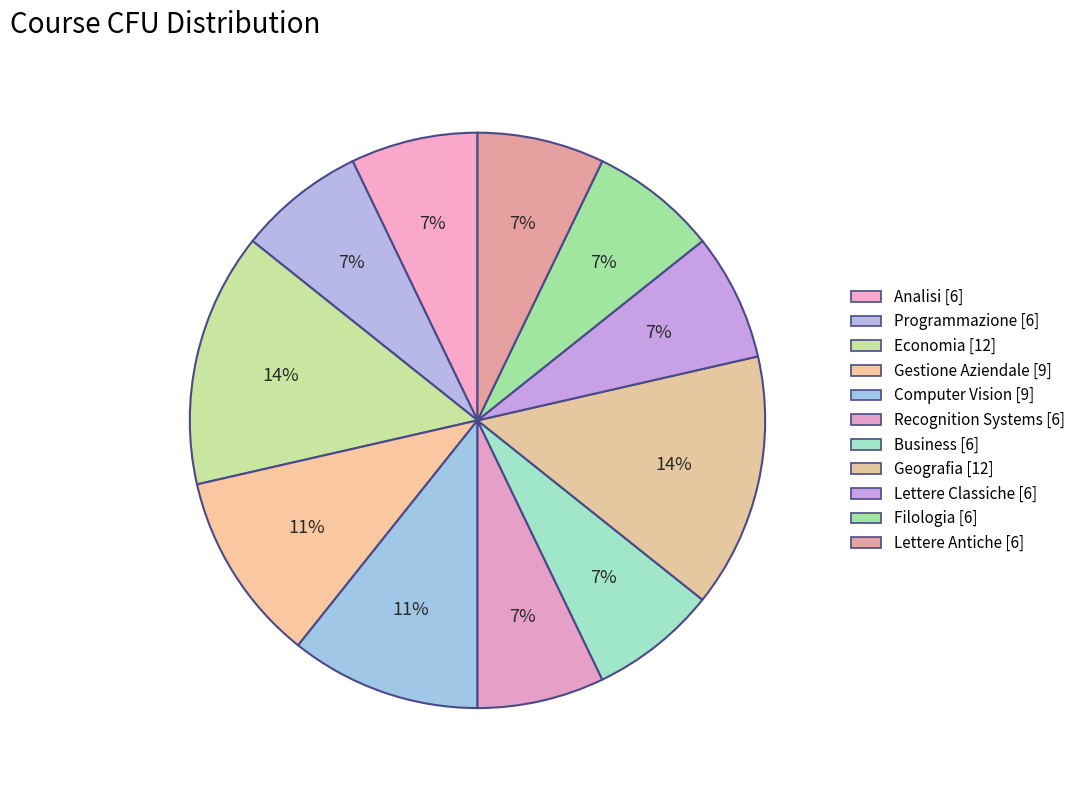

To the nearest percent, what is the combined percentage of Geografia and Programmazione?

21%